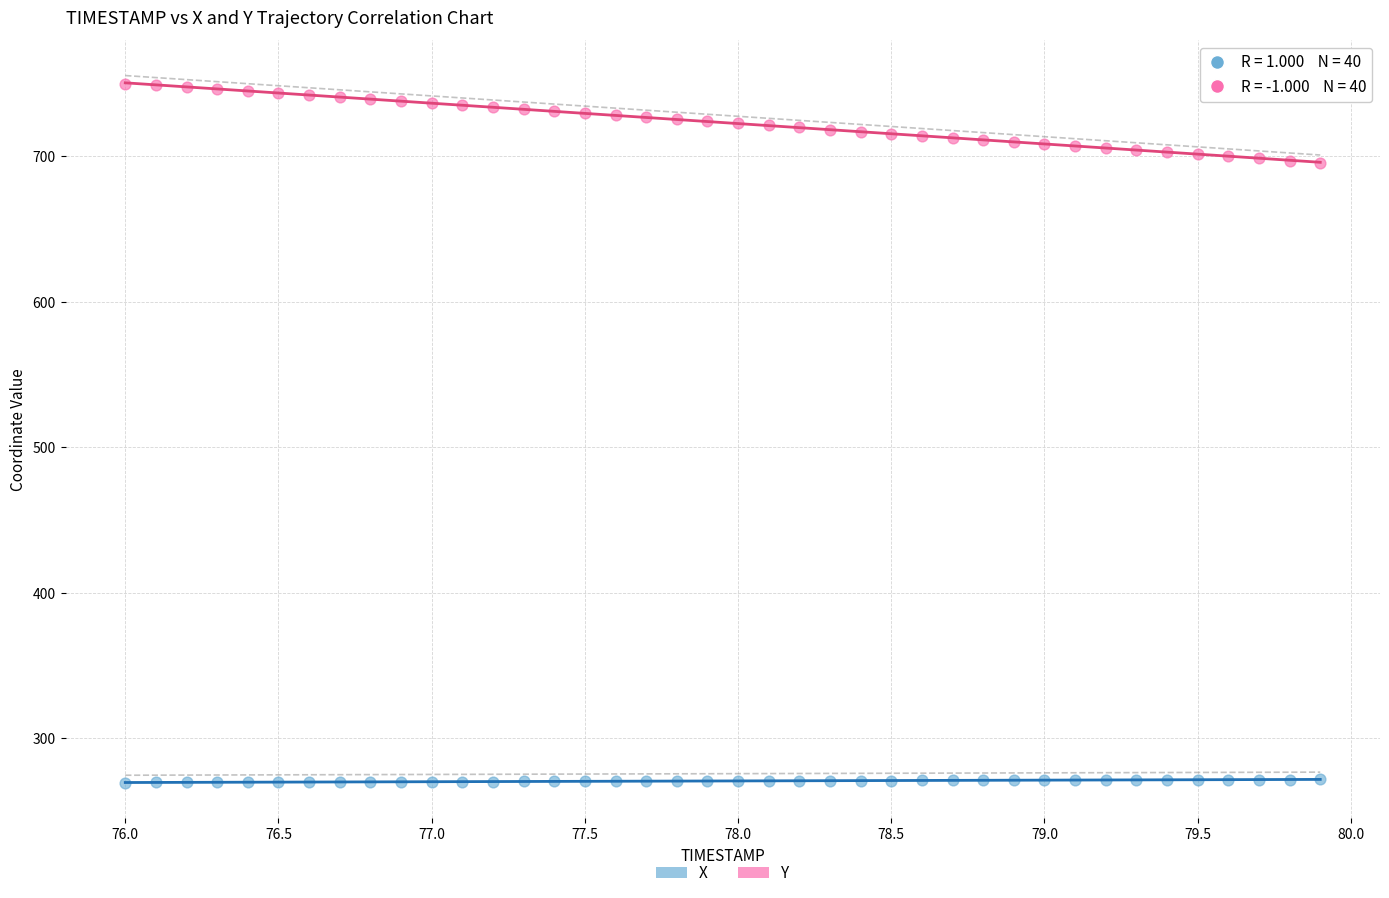

Which series reaches the minimum Y coordinate?

X